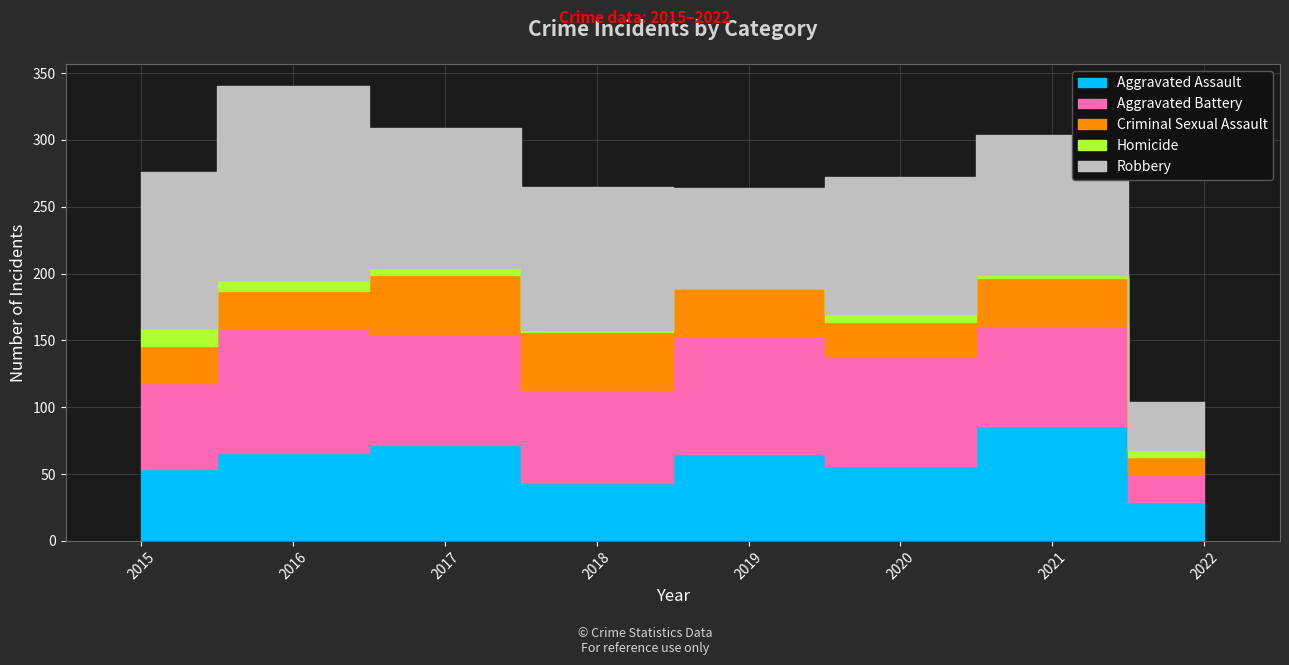

True or false: Criminal Sexual Assault and Homicide intersect in this chart.

False